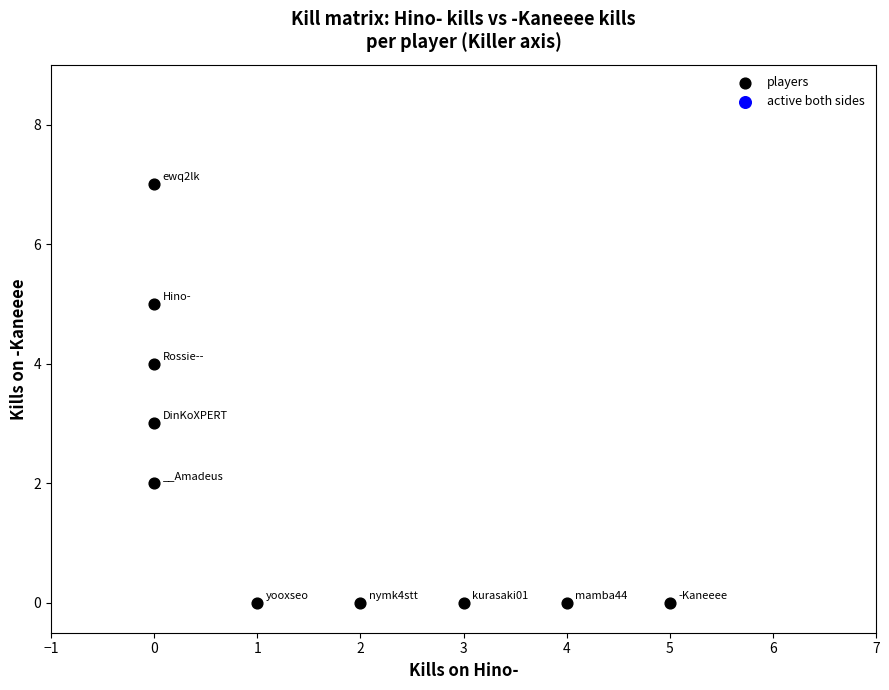

What is the range of X values (max minus min)?

5